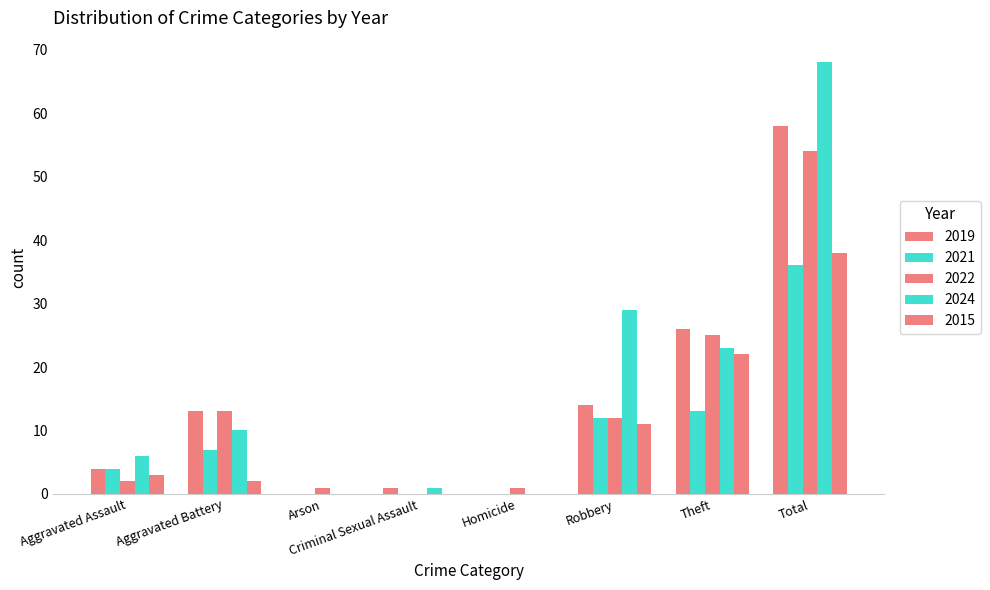

What is the label of the 7th bar from the right?

Aggravated Battery